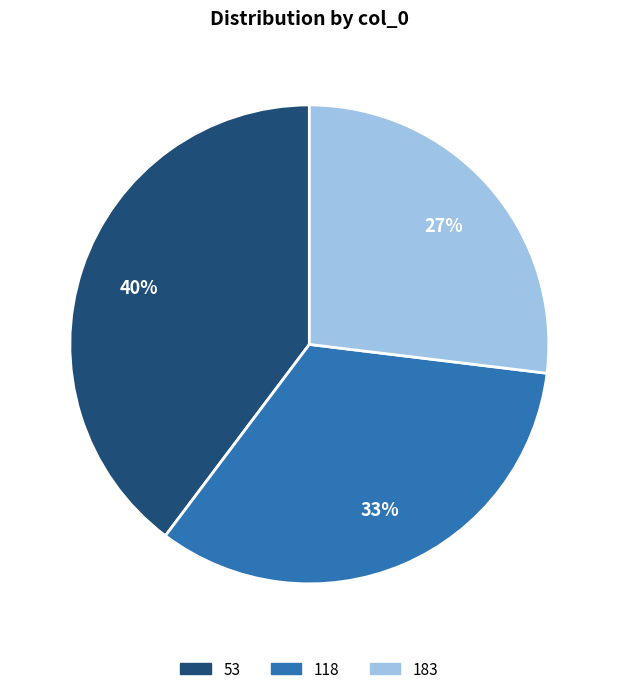

Which slice is the smallest?

183